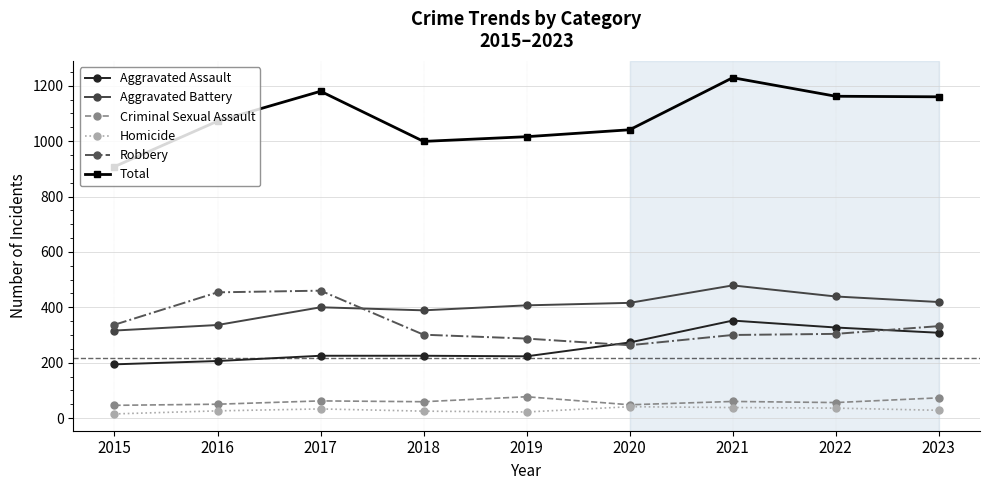

True or false: Aggravated Battery and Criminal Sexual Assault cross at least once.

False